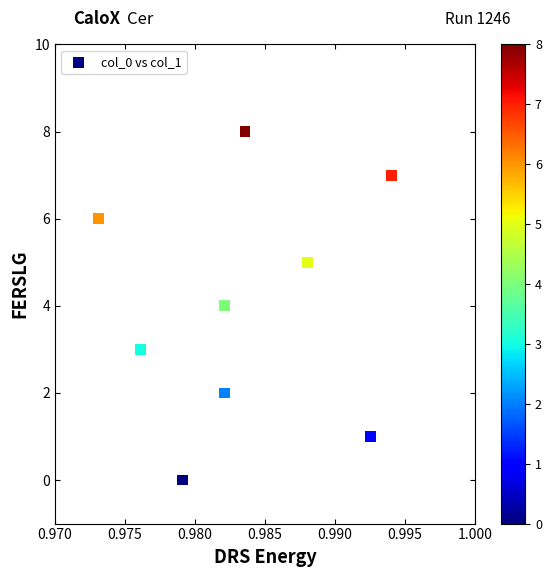

What is the average Y value?

4